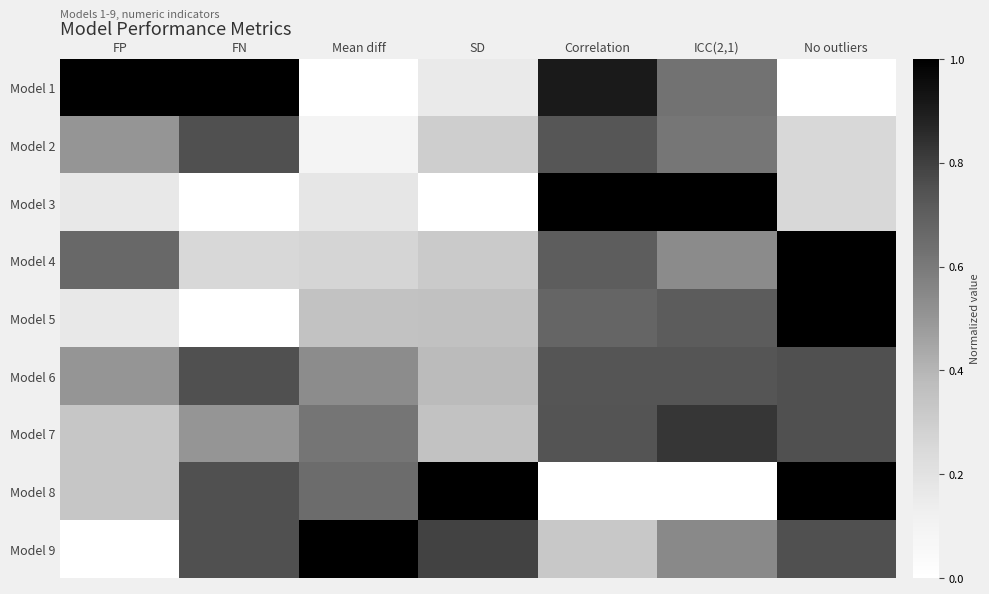

Reading left to right, transcribe all the data shown in this chart.

Model 1: FP=1.0	FN=1.0	Mean diff=0.0	SD=0.2	Correlation=0.9	ICC(2,1)=0.6	No outliers=0.0
Model 2: FP=0.5	FN=0.8	Mean diff=0.1	SD=0.3	Correlation=0.7	ICC(2,1)=0.6	No outliers=0.2
Model 3: FP=0.2	FN=0.0	Mean diff=0.2	SD=0.0	Correlation=1.0	ICC(2,1)=1.0	No outliers=0.2
Model 4: FP=0.7	FN=0.2	Mean diff=0.3	SD=0.3	Correlation=0.7	ICC(2,1)=0.5	No outliers=1.0
Model 5: FP=0.2	FN=0.0	Mean diff=0.4	SD=0.4	Correlation=0.7	ICC(2,1)=0.7	No outliers=1.0
Model 6: FP=0.5	FN=0.8	Mean diff=0.5	SD=0.4	Correlation=0.7	ICC(2,1)=0.7	No outliers=0.8
Model 7: FP=0.3	FN=0.5	Mean diff=0.6	SD=0.4	Correlation=0.7	ICC(2,1)=0.8	No outliers=0.8
Model 8: FP=0.3	FN=0.8	Mean diff=0.7	SD=1.0	Correlation=0.0	ICC(2,1)=0.0	No outliers=1.0
Model 9: FP=0.0	FN=0.8	Mean diff=1.0	SD=0.8	Correlation=0.3	ICC(2,1)=0.5	No outliers=0.8